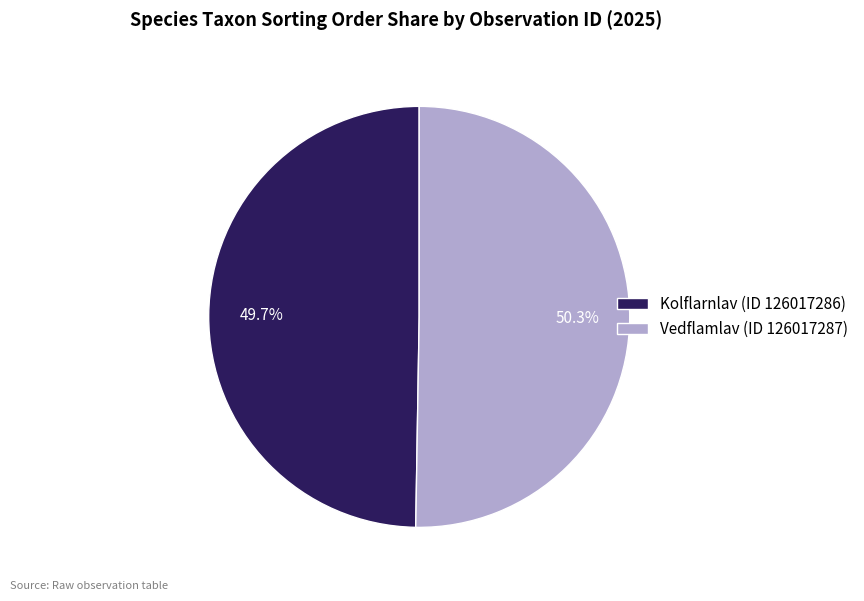

Does any single category account for the majority?

Yes